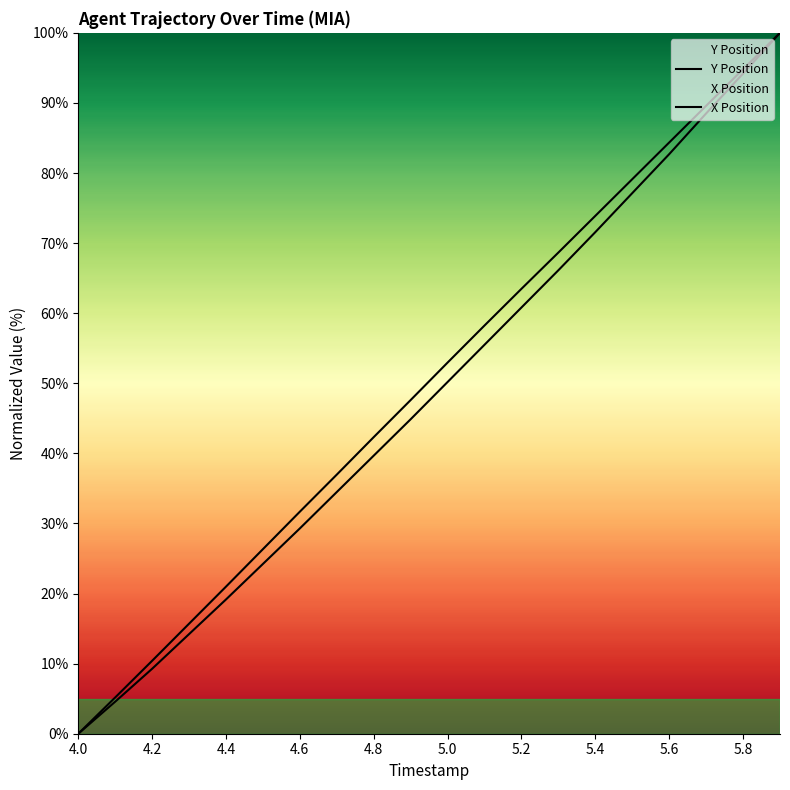

What is the greatest value displayed?

100.0